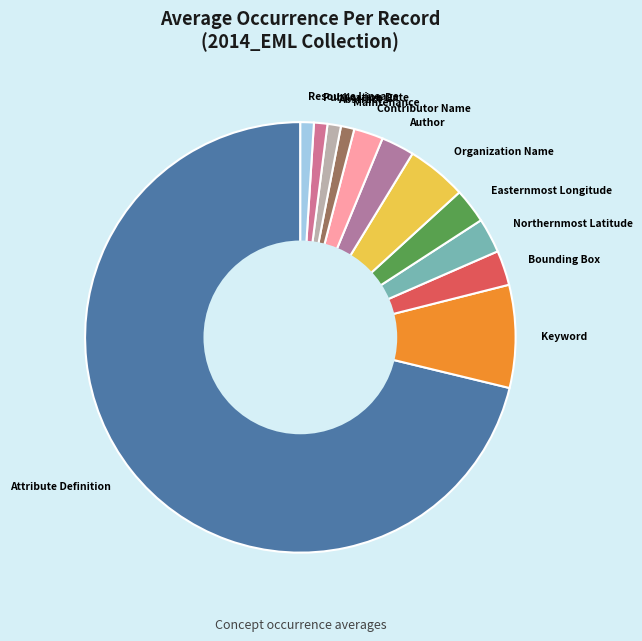

Do Author and Resource Lineage together represent more than half of the pie?

No